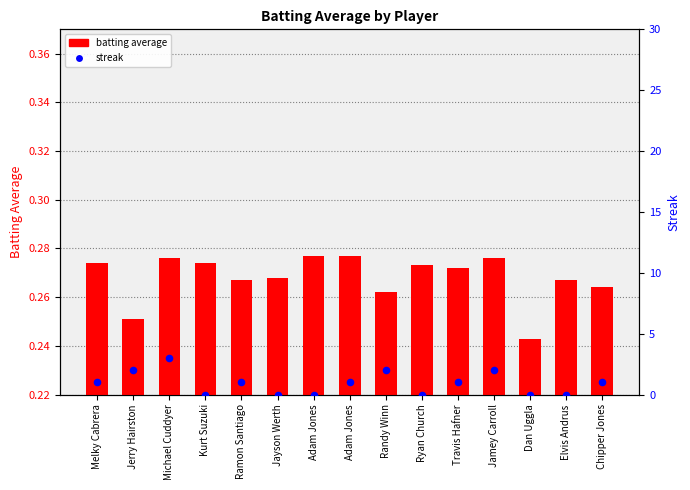

At how many categories does at least one series exceed 1?

4